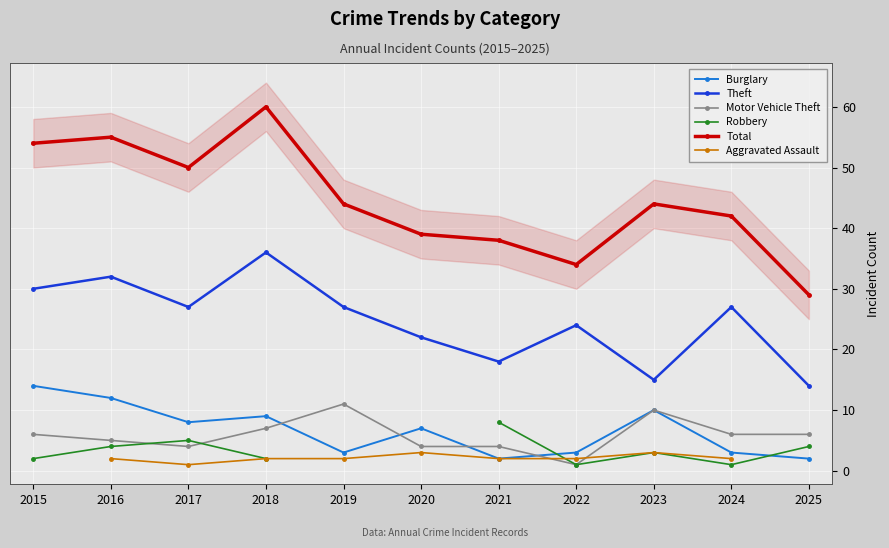

What is the approximate value of Aggravated Assault at 2019?

2.0